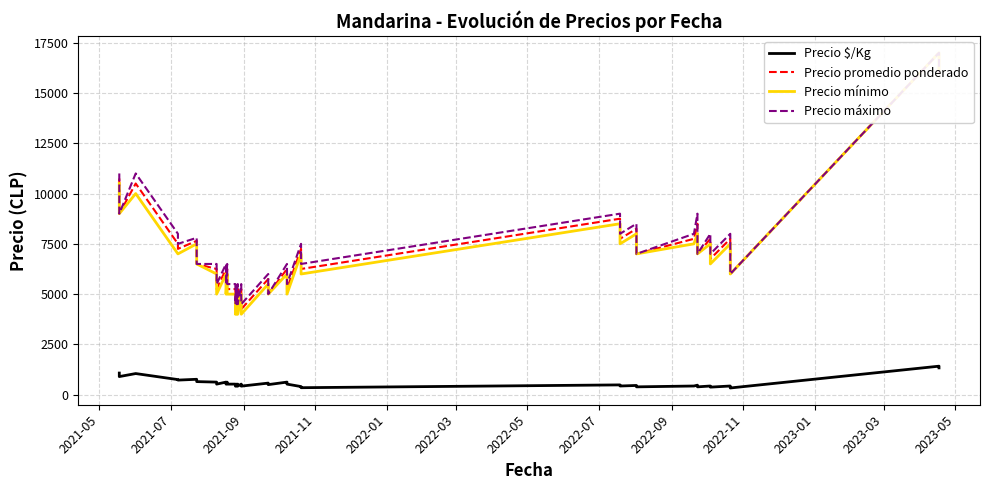

The value of Precio mínimo at 18 is 5378. True or false?

False